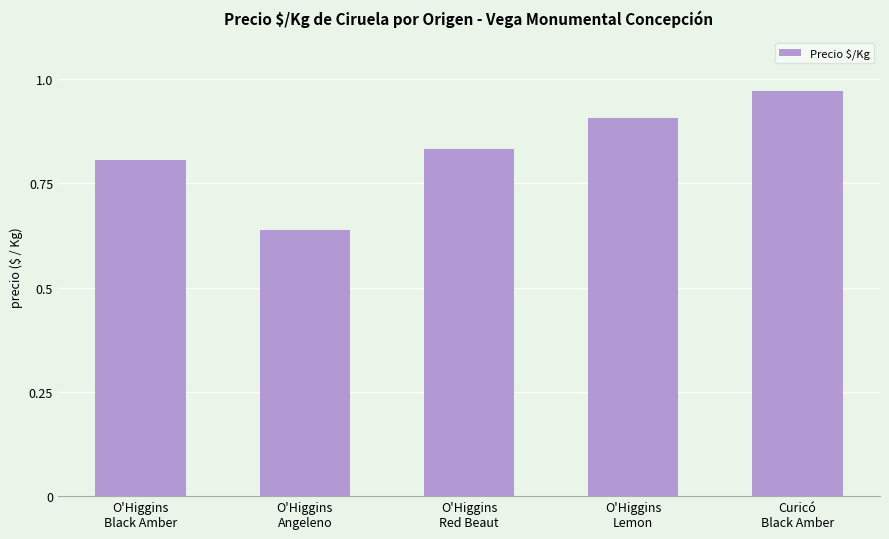

What is the change in value from O'Higgins
Black Amber to O'Higgins
Red Beaut?

+27